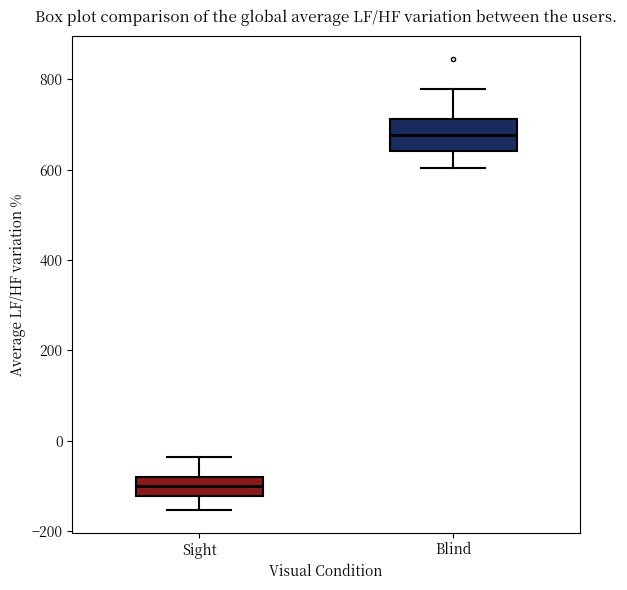

Where does the upper whisker of the box for Sight end on the y-axis? The values are not printed on the chart, so give them approximately, as read against the axis.

-40